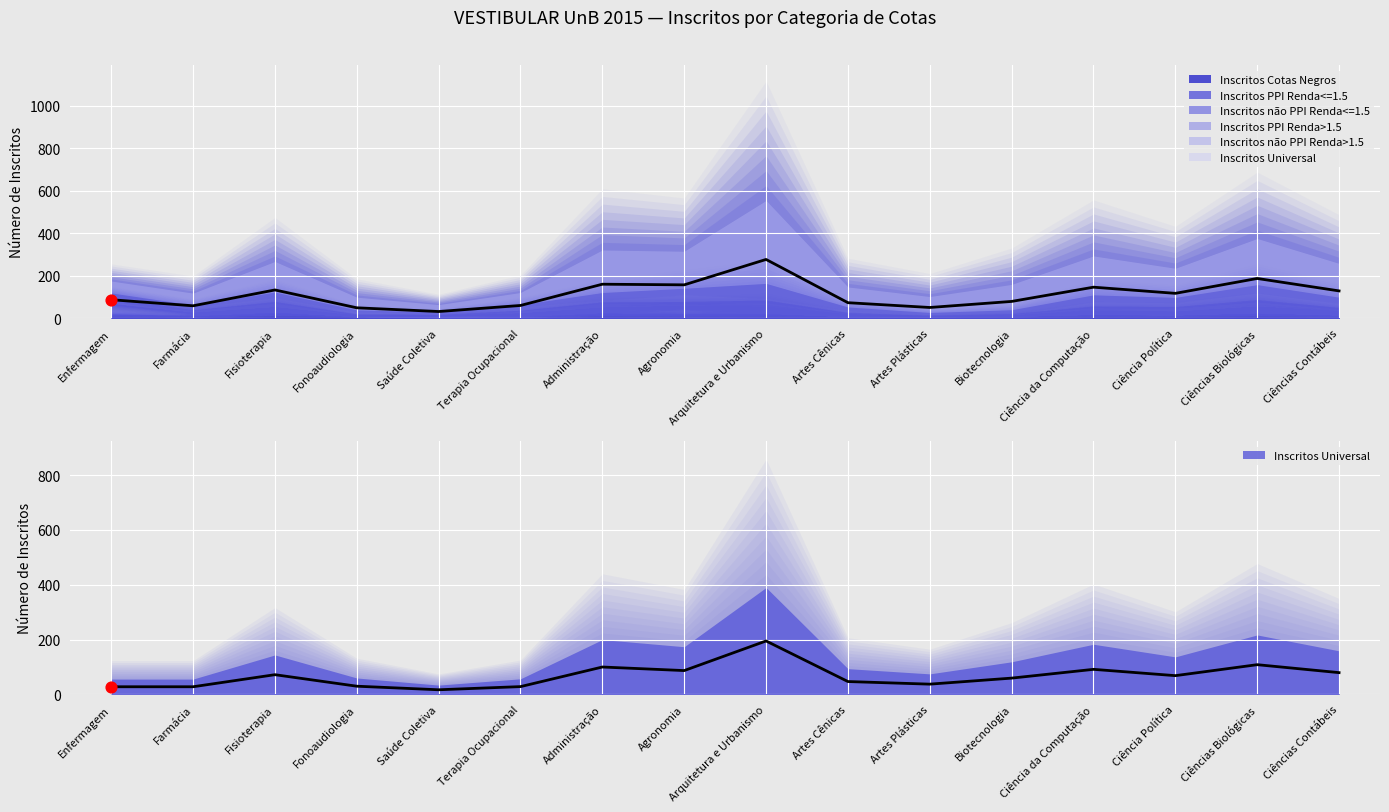

What are all the series names shown in the legend?

Inscritos Cotas Negros, Inscritos PPI Renda<=1.5, Inscritos não PPI Renda<=1.5, Inscritos PPI Renda>1.5, Inscritos não PPI Renda>1.5, Inscritos Universal